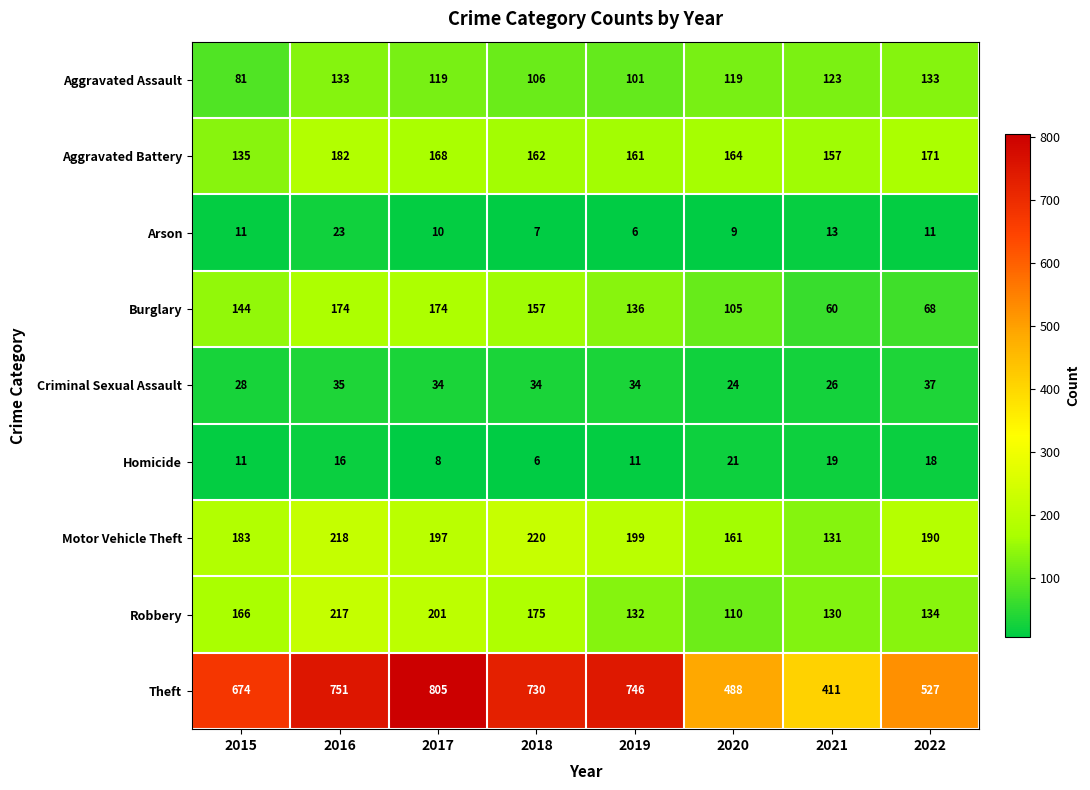

What is the spread (max minus min) of values at 2019?

740